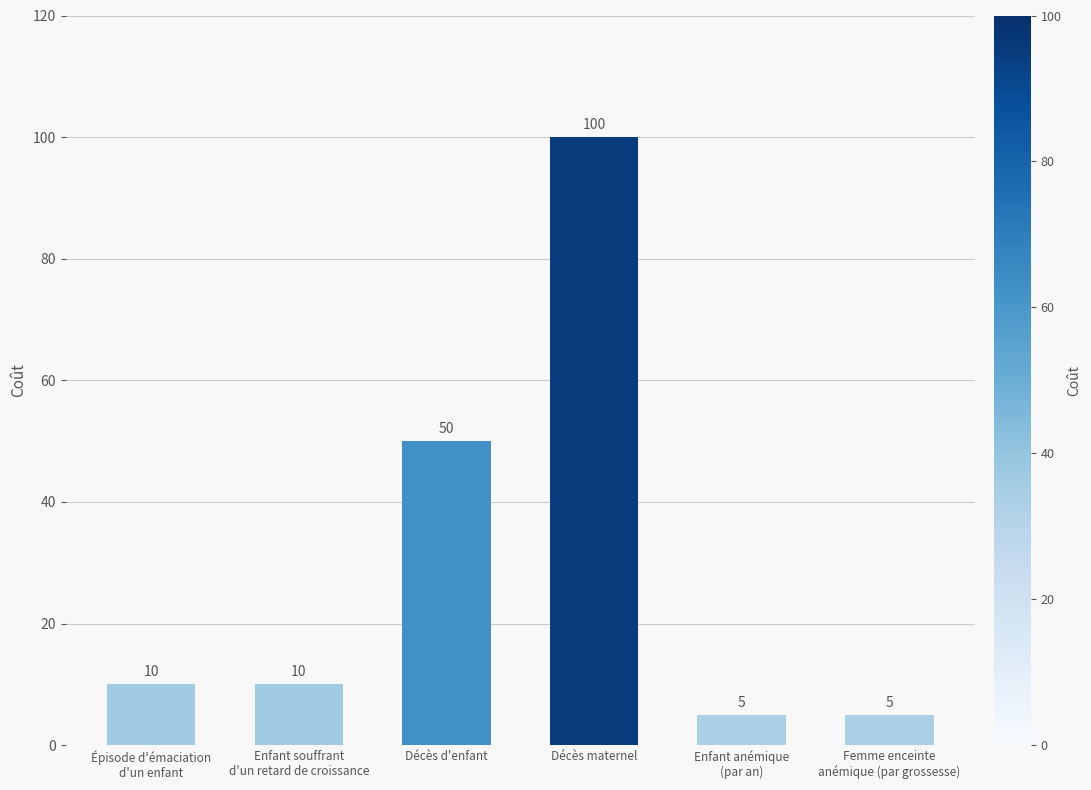

Where is the data nearest to the value 52?

Décès d'enfant